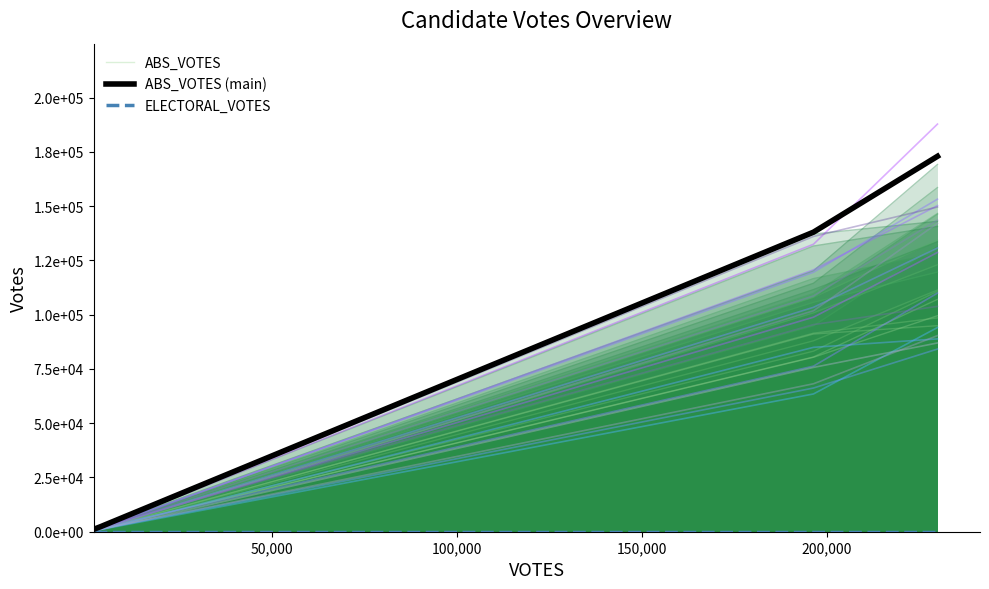

How many data points in ABS_VOTES (main) are less than 138037?

2